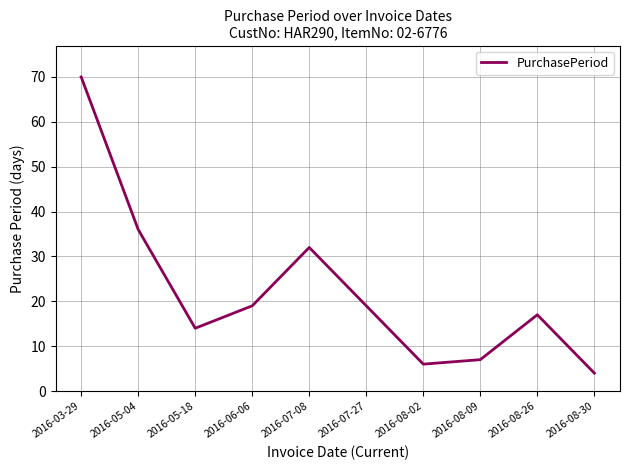

True or false: the data shows 63 at 2016-05-04.

False